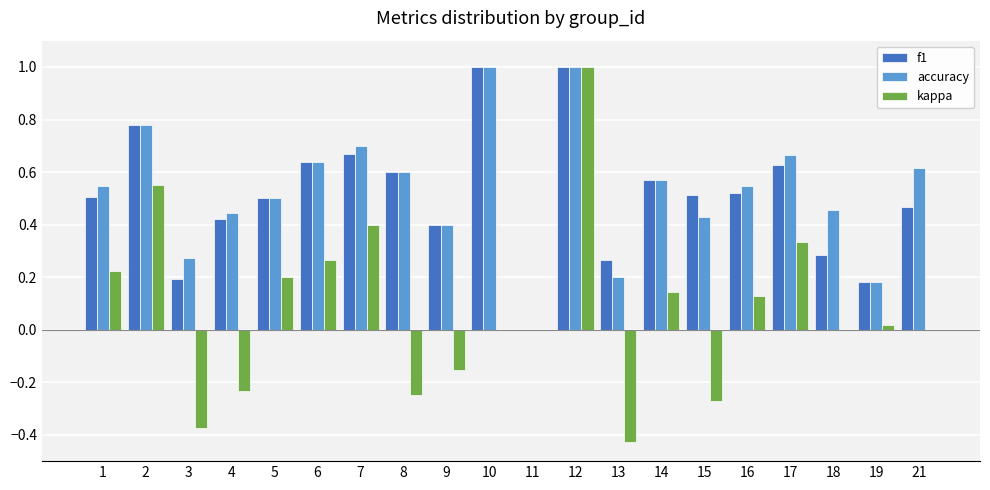

What is the sum of all kappa values?

1.6